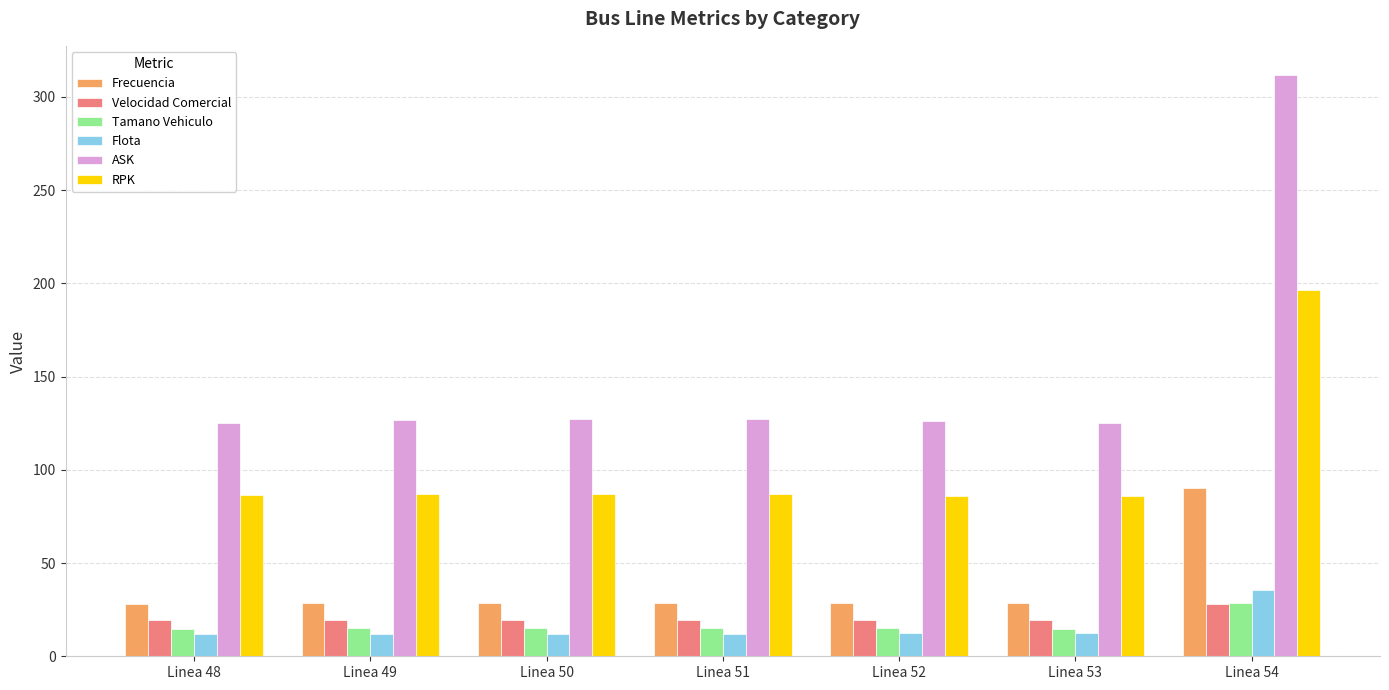

Which series changed the most between Linea 52 and Linea 54?

ASK